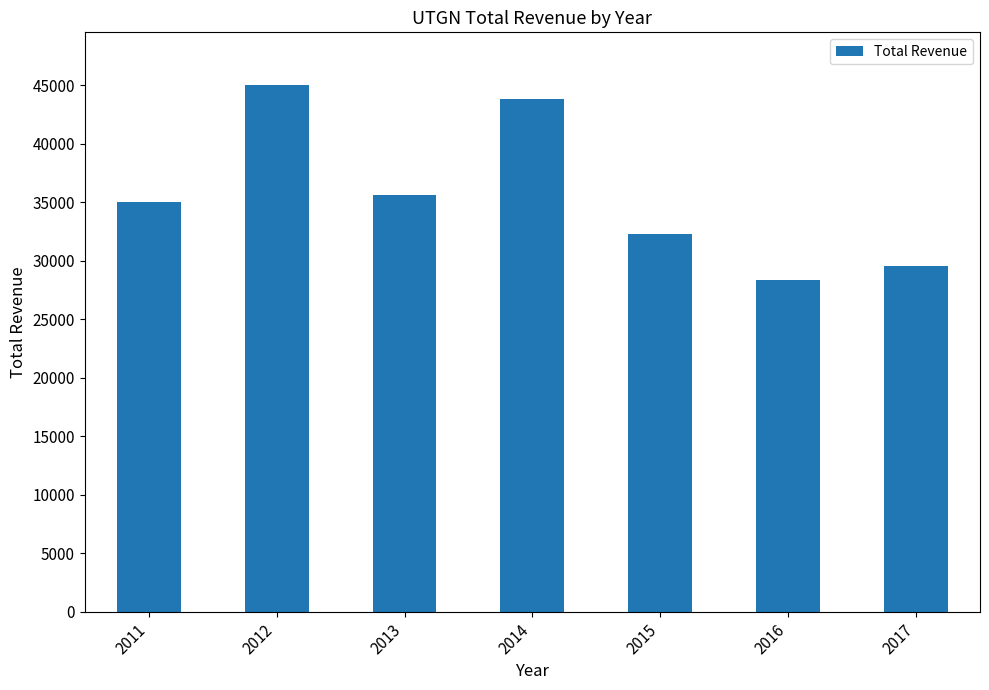

How many values are below 35000?

3